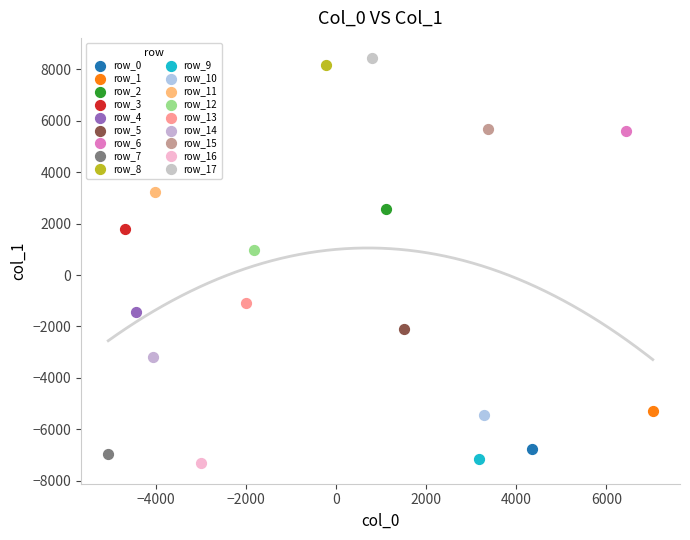

Which series contains the highest Y value?

row_17